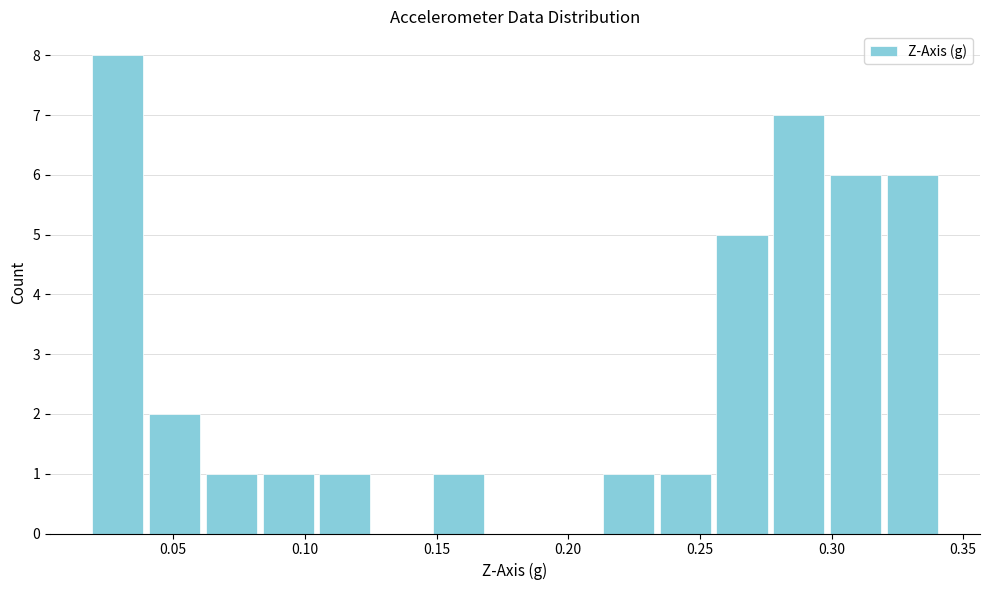

Which range on the x-axis has the tallest bar?

0.020 to 0.040